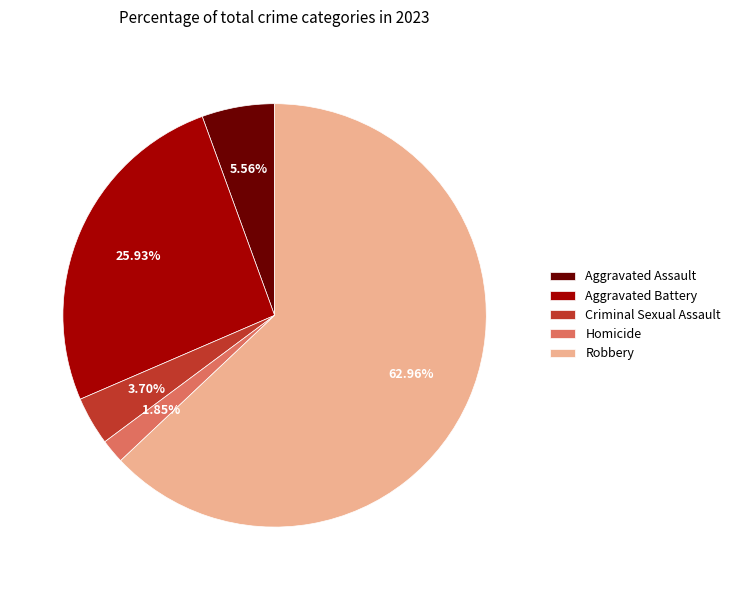

How many segments does this pie chart have?

5